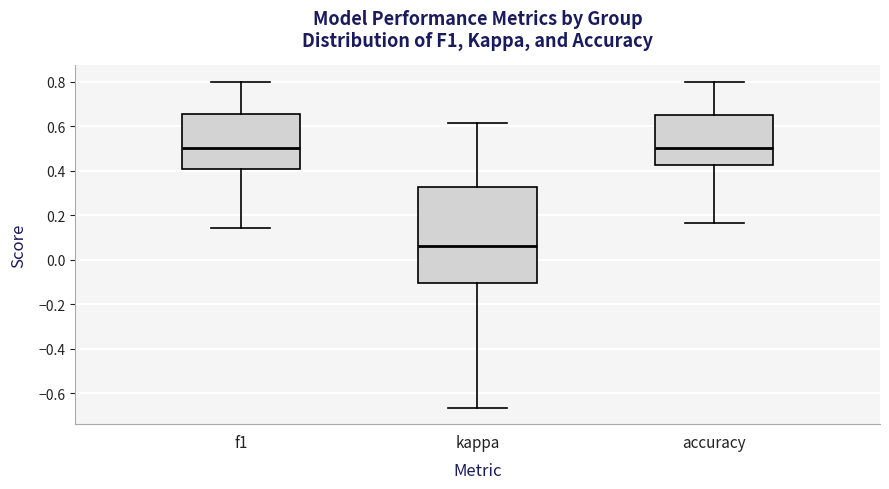

Comparing the boxes themselves (not the whiskers), which one is the tallest?

kappa